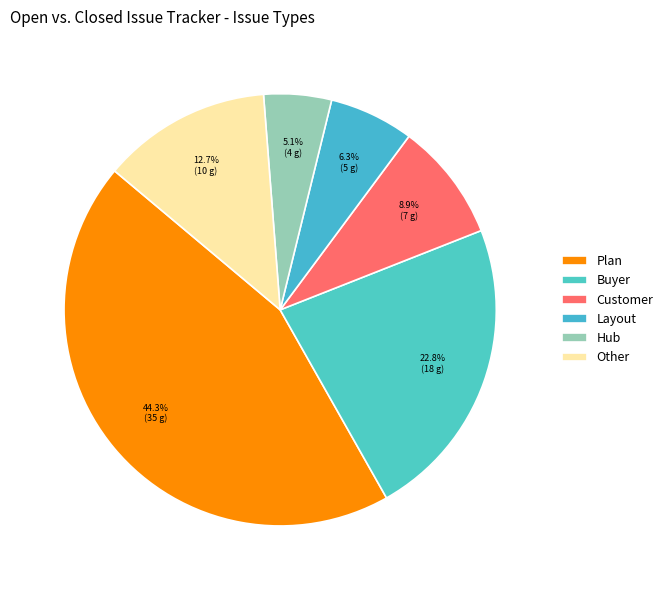

Which category has the smallest portion of the pie?

Hub